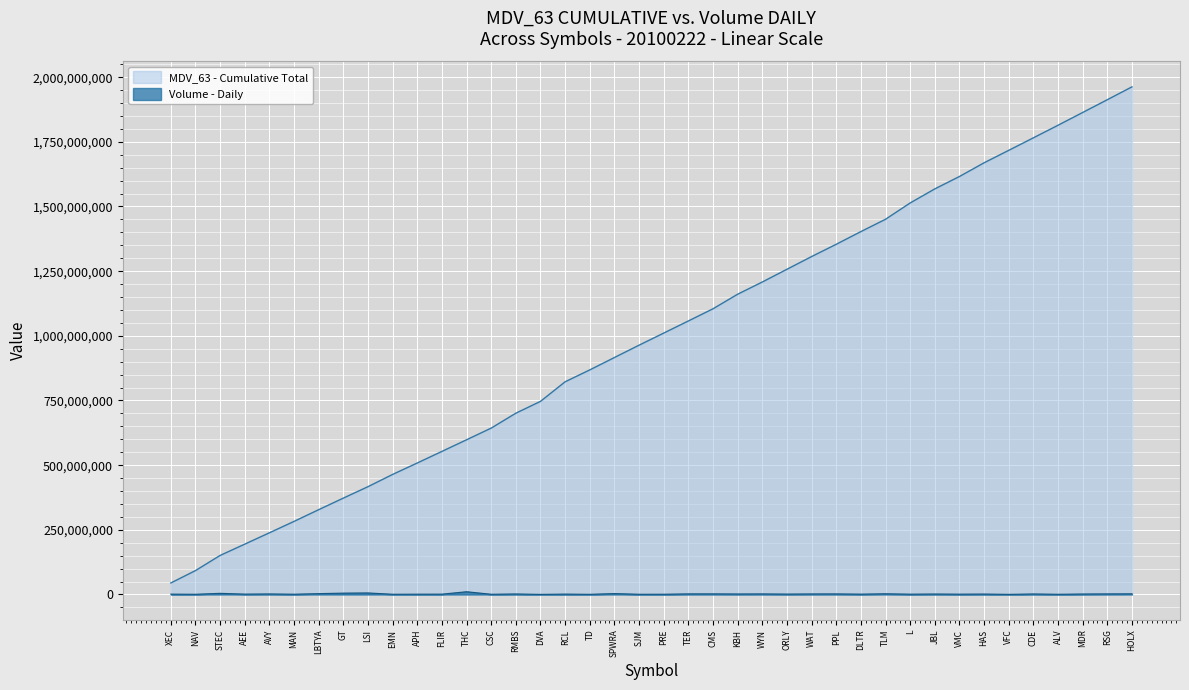

What is the average value of the Volume - Daily series?

2083539